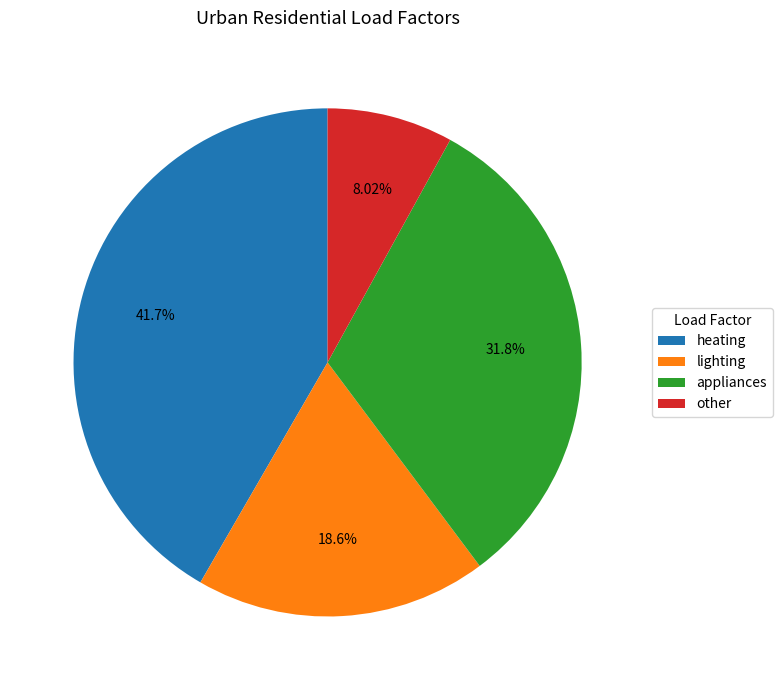

To the nearest percent, what is the average slice percentage?

25%